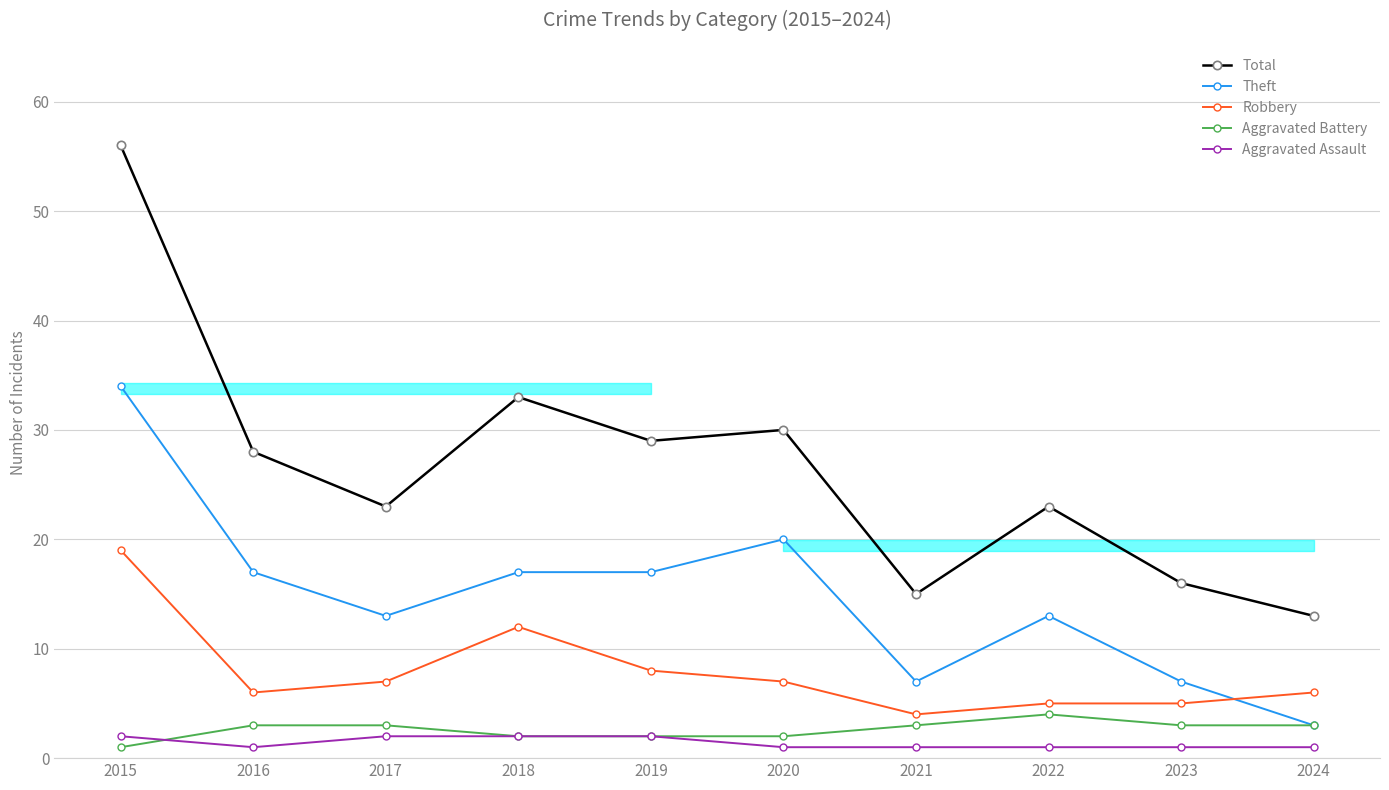

What is the average value of the Theft series?

15